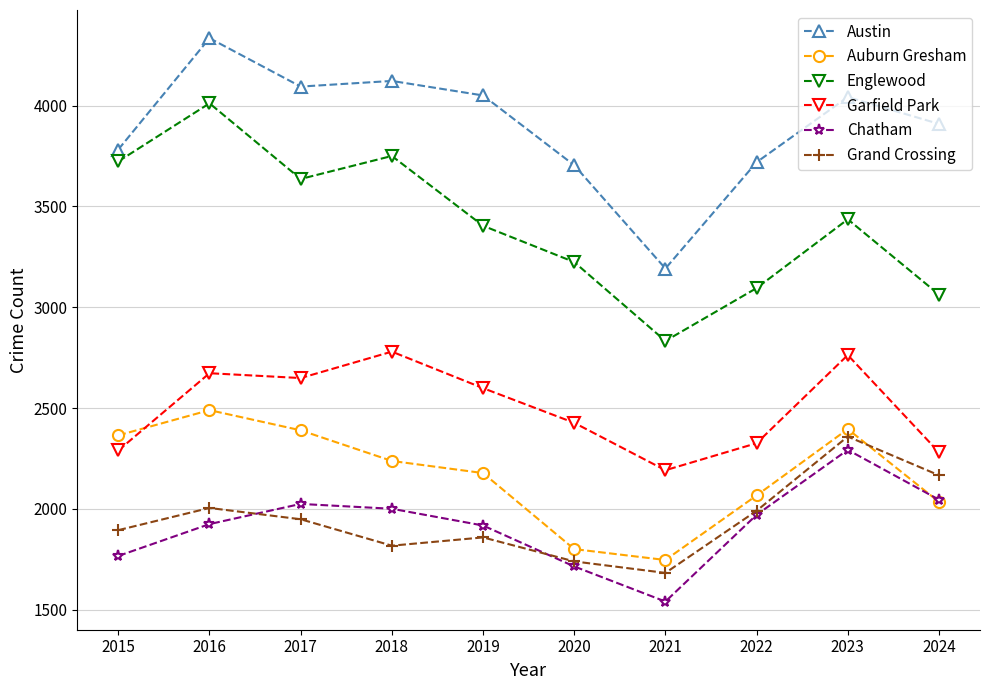

At how many categories does at least one series exceed 2302?

10